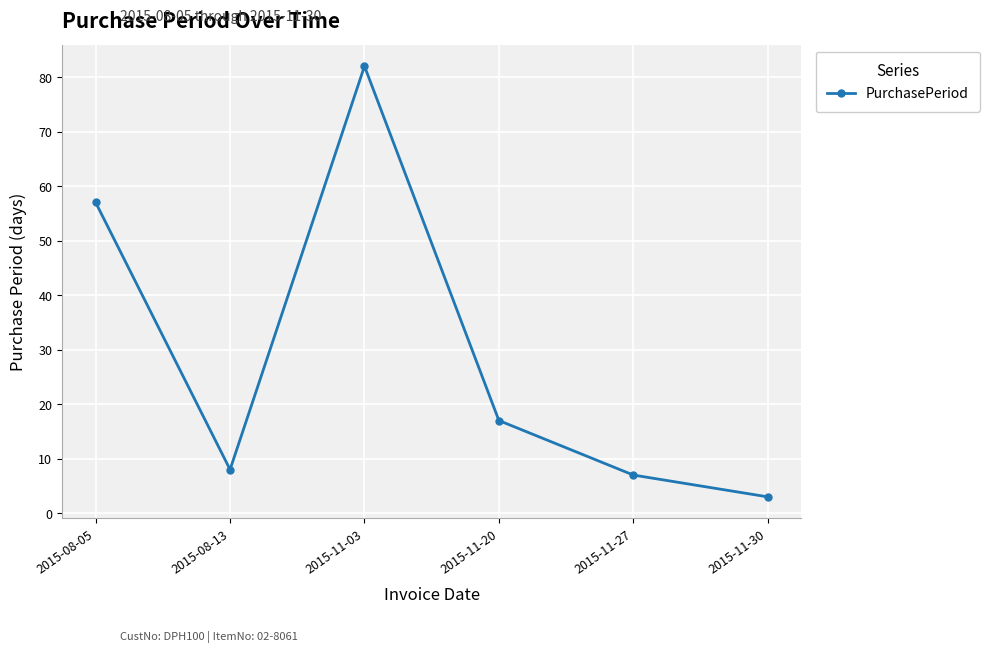

Is this an area chart (filled region under the line)?

No